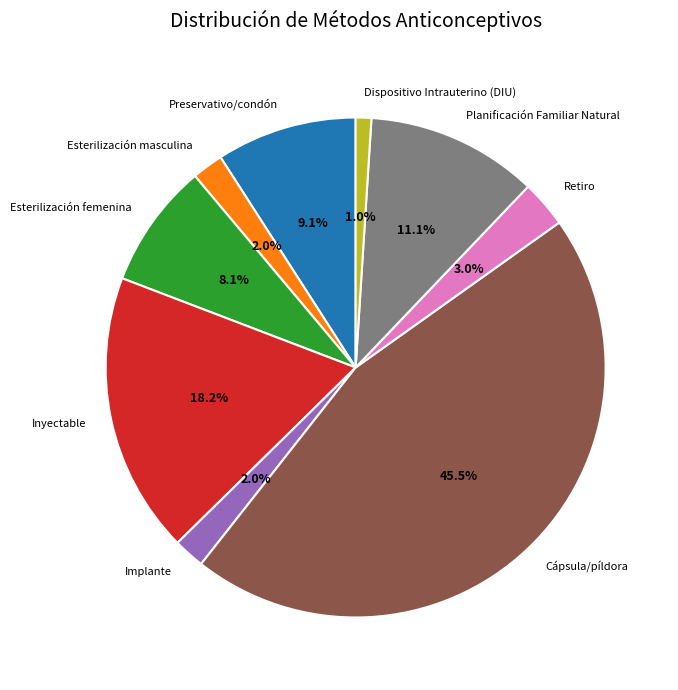

What is the largest slice in the pie chart?

Cápsula/píldora